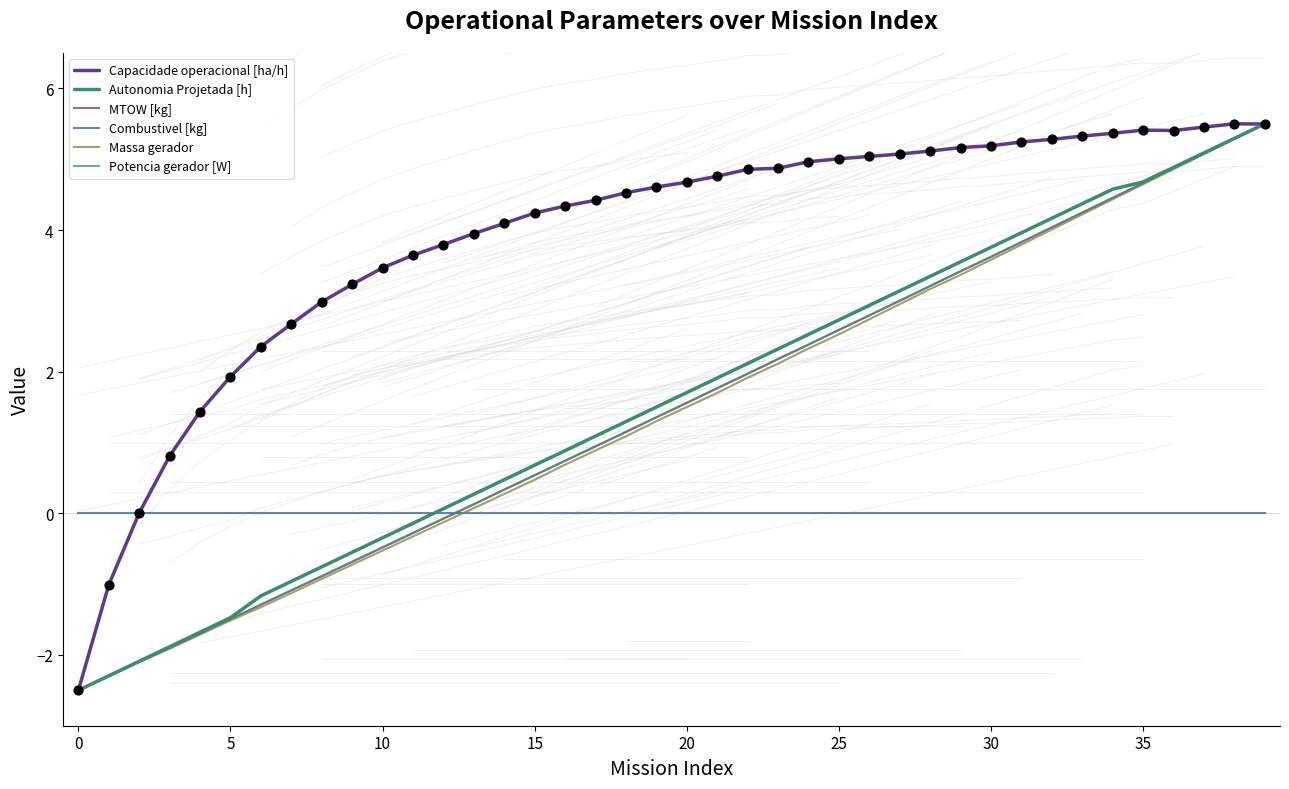

Which series reaches the maximum Y coordinate?

Capacidade operacional [ha/h]